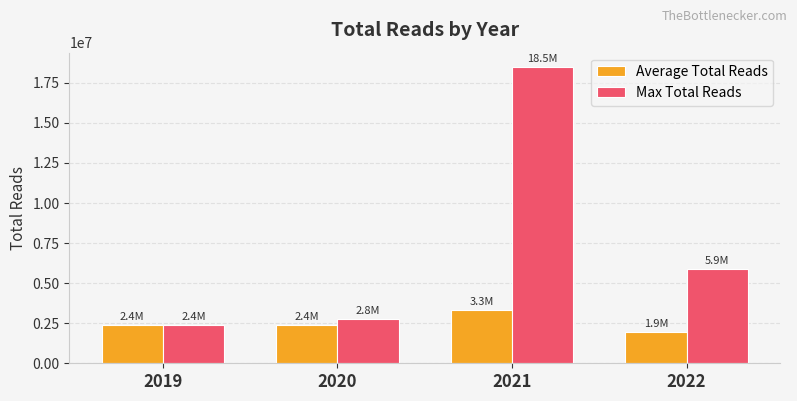

Is the value of Max Total Reads at 2019 greater than the value of Average Total Reads at 2021?

No